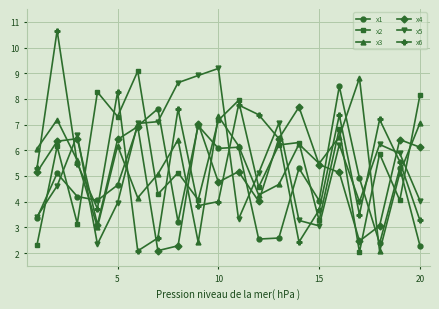

True or false: x6 and x5 cross at least once.

True